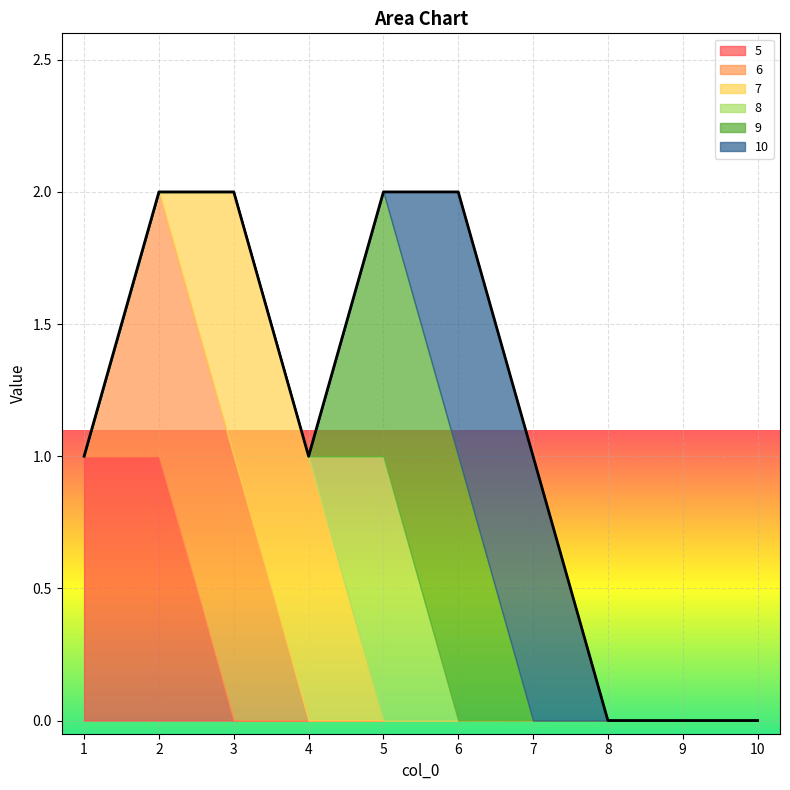

True or false: 5 has a value of 2 at 2.

False